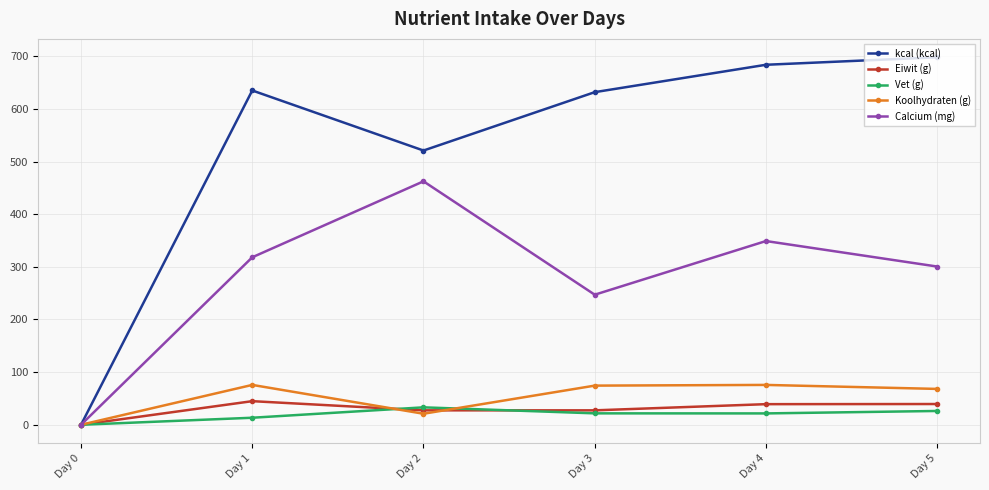

How many data points in Vet (g) are less than 21?

2